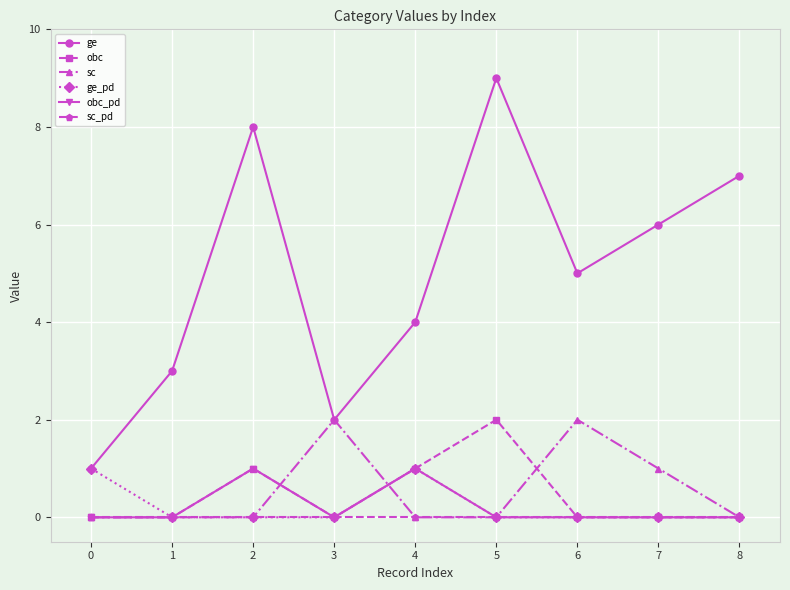

Is the value of obc_pd at 1 greater than the value of ge at 2?

No